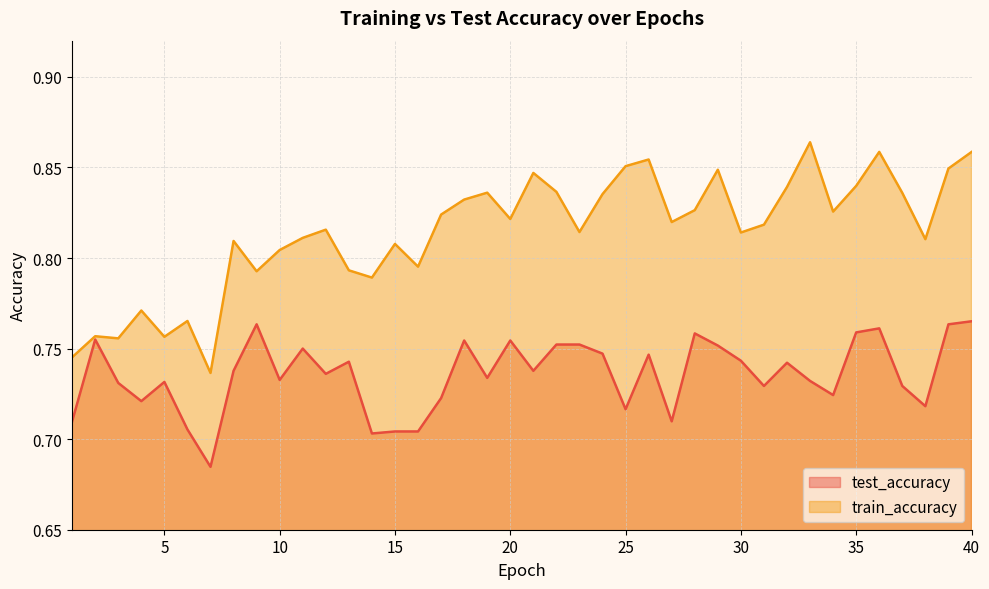

Which series has the largest range (max minus min)?

train_accuracy